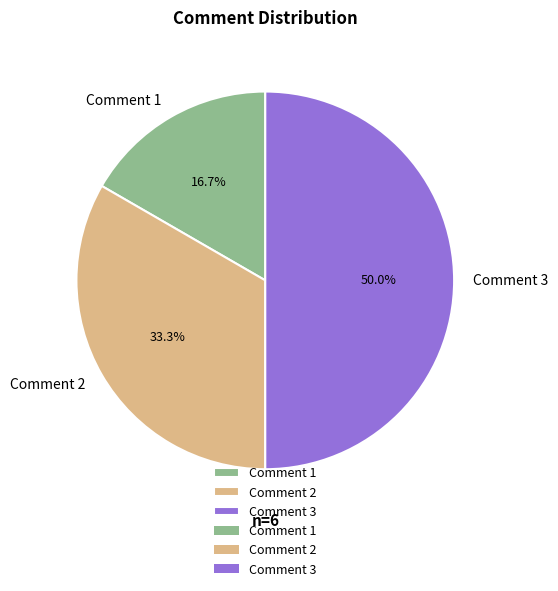

Which category has the biggest portion of the pie?

Comment 3